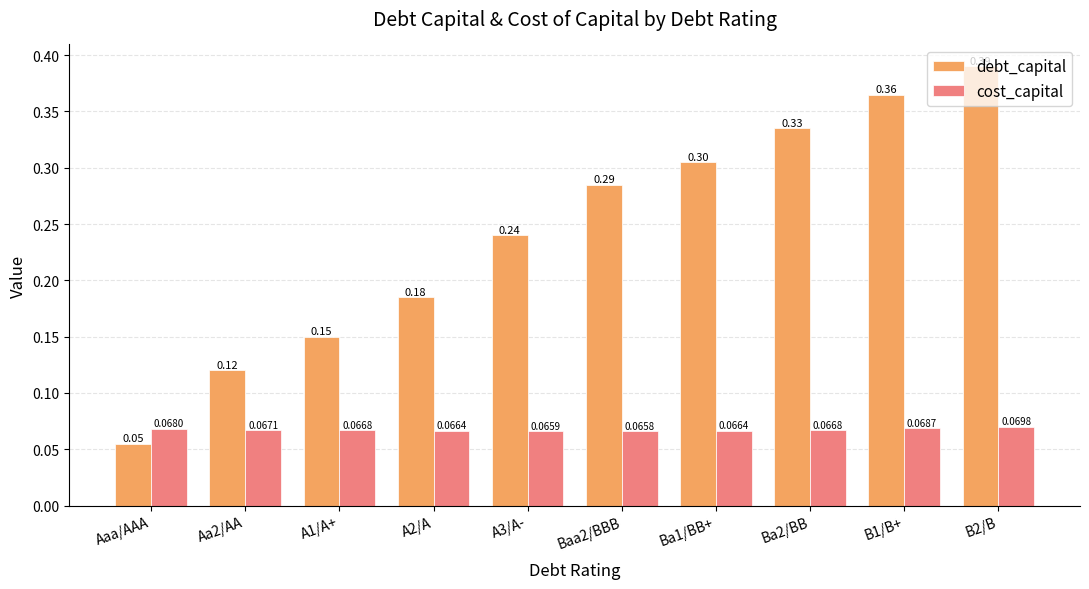

At how many categories does at least one series exceed 0?

10